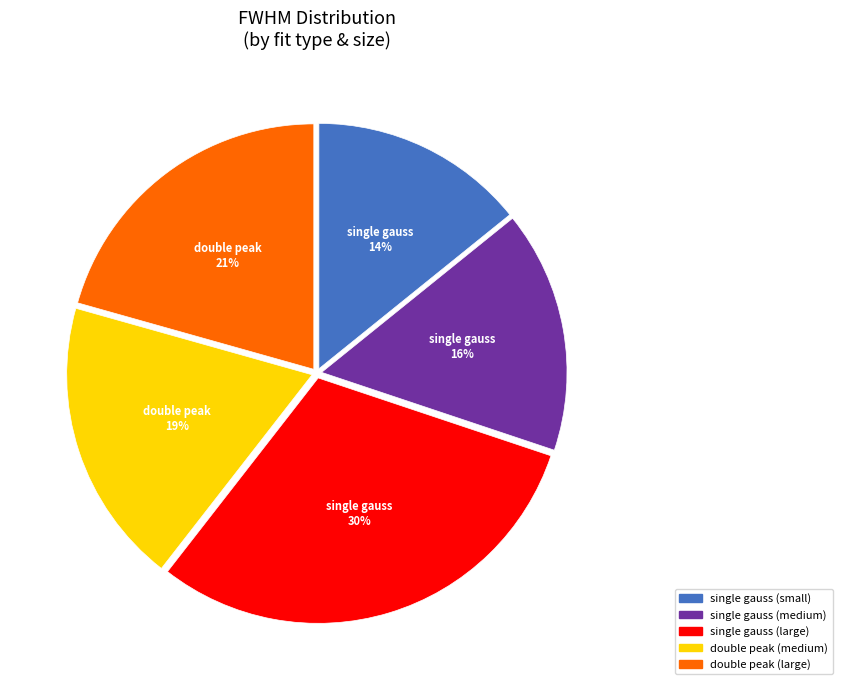

Which has a higher value, double peak (large) or double peak (medium)?

double peak (large)